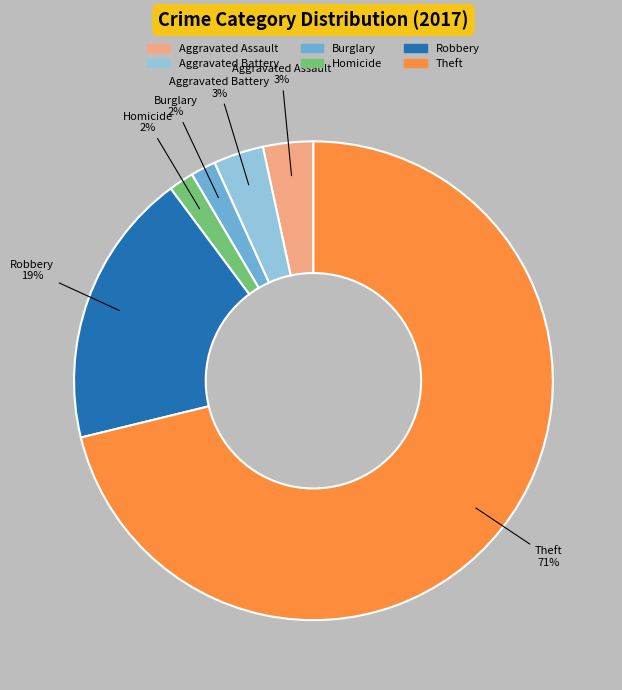

Is it true that Aggravated Assault is 13% of the pie?

False